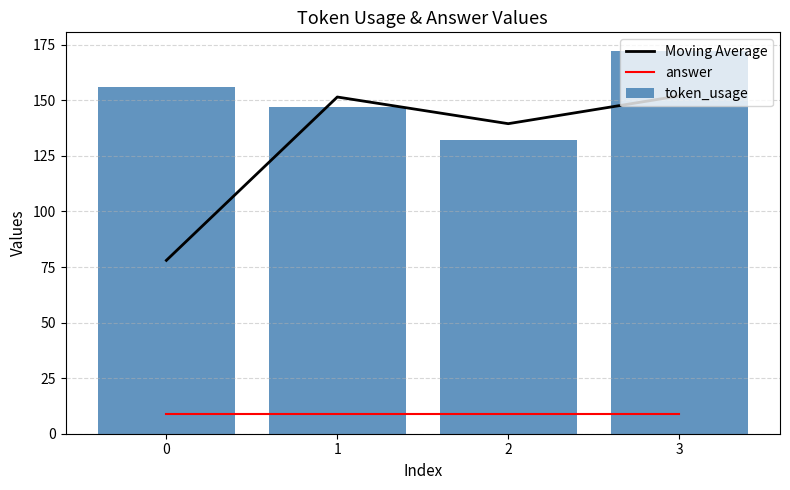

Are the bars grouped side by side (vs. stacked)?

Yes